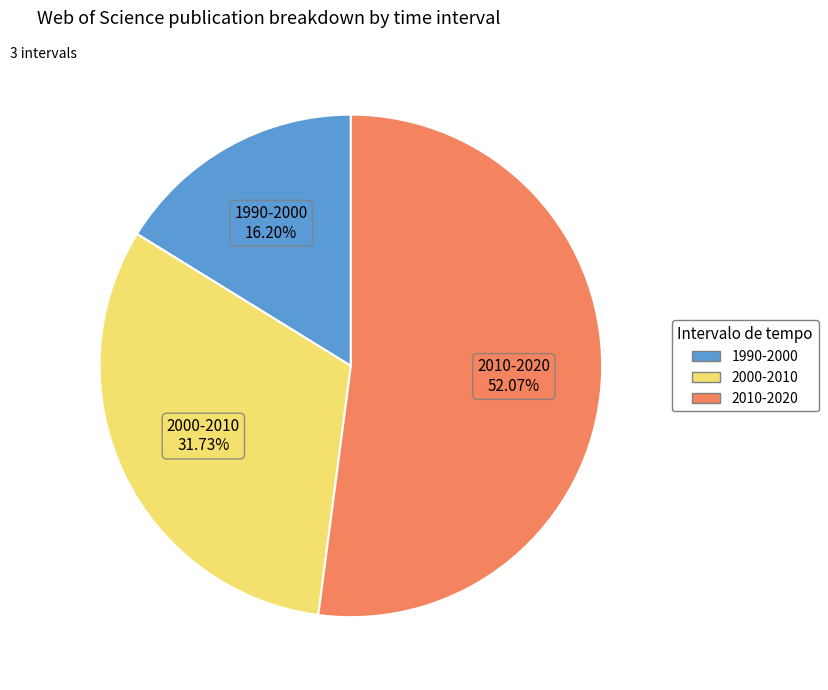

How many slices are in this pie chart?

3